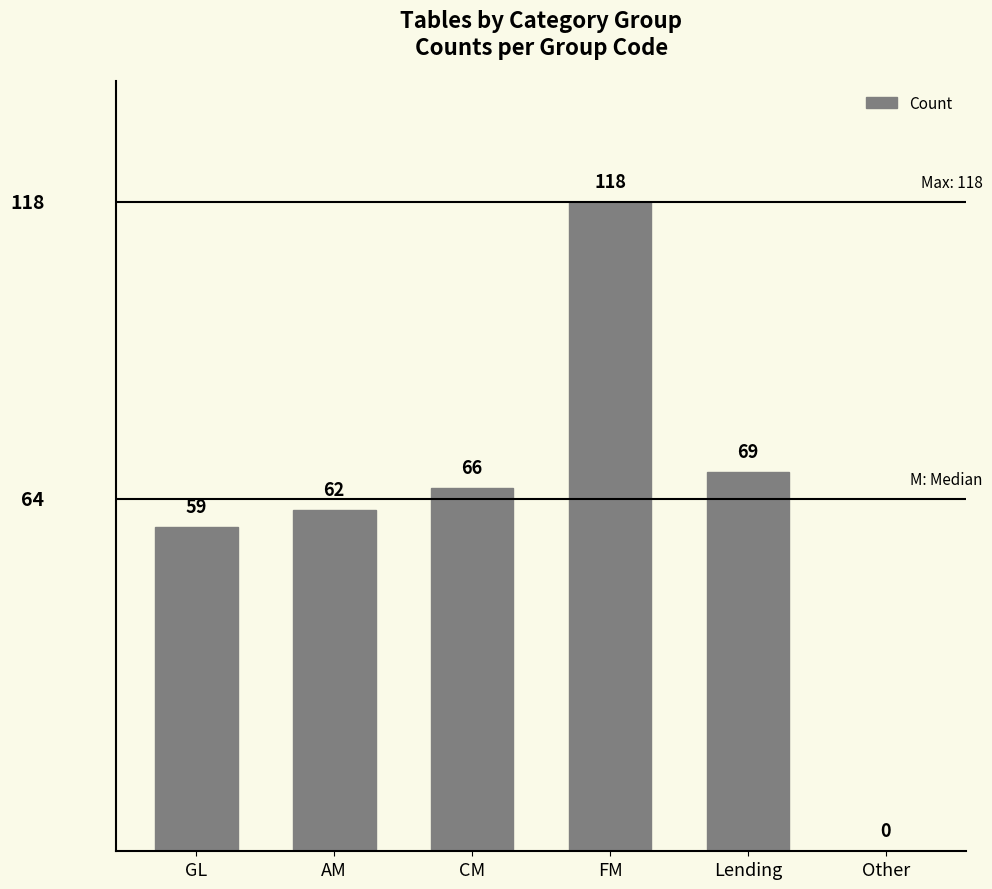

The chart shows a value of 26 at GL. True or false?

False